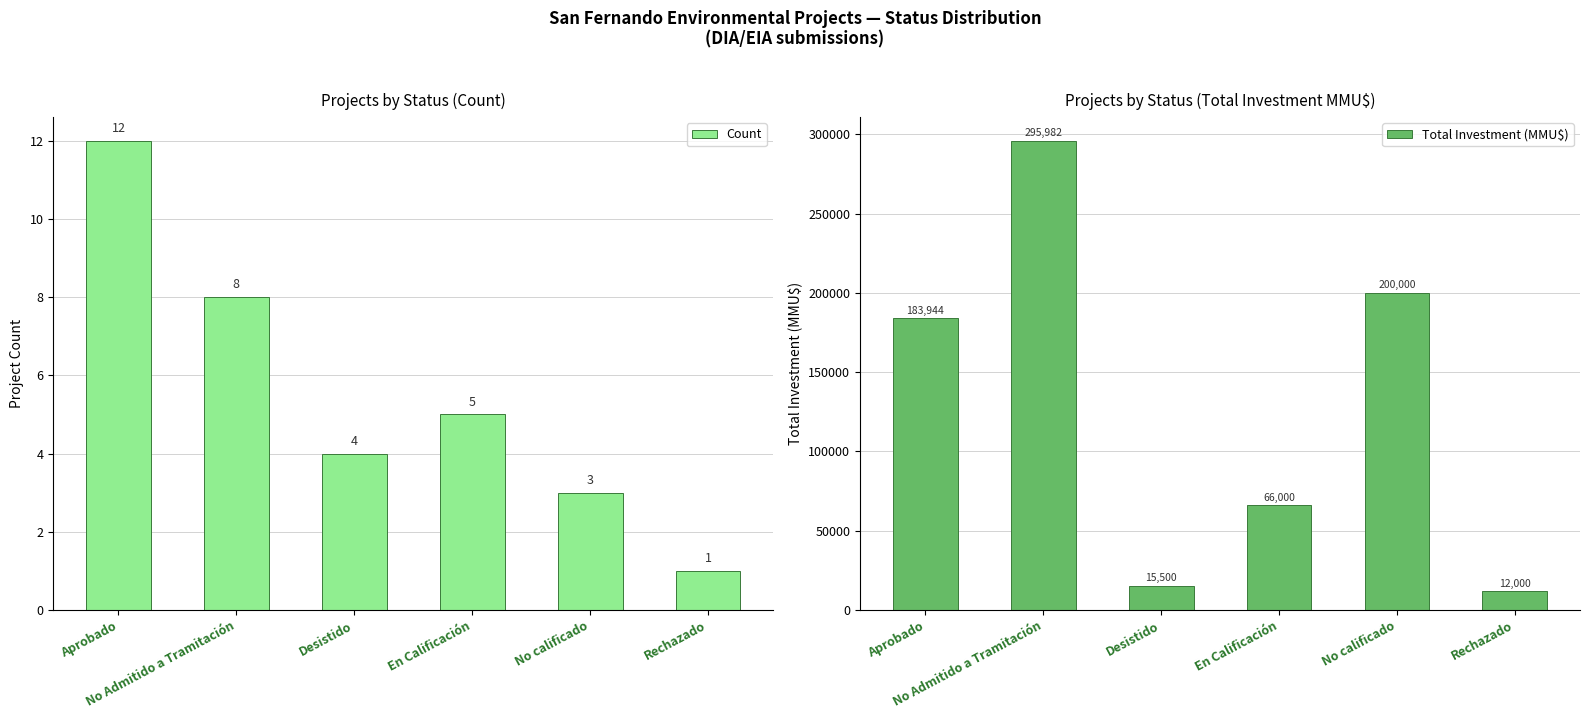

How many groups of bars are there?

6